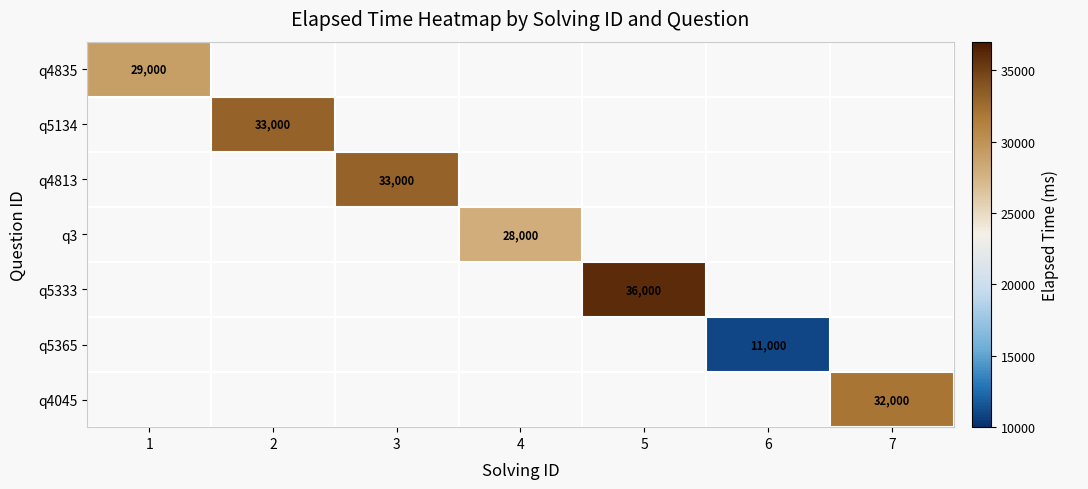

At which label does q4835 reach its peak?

1